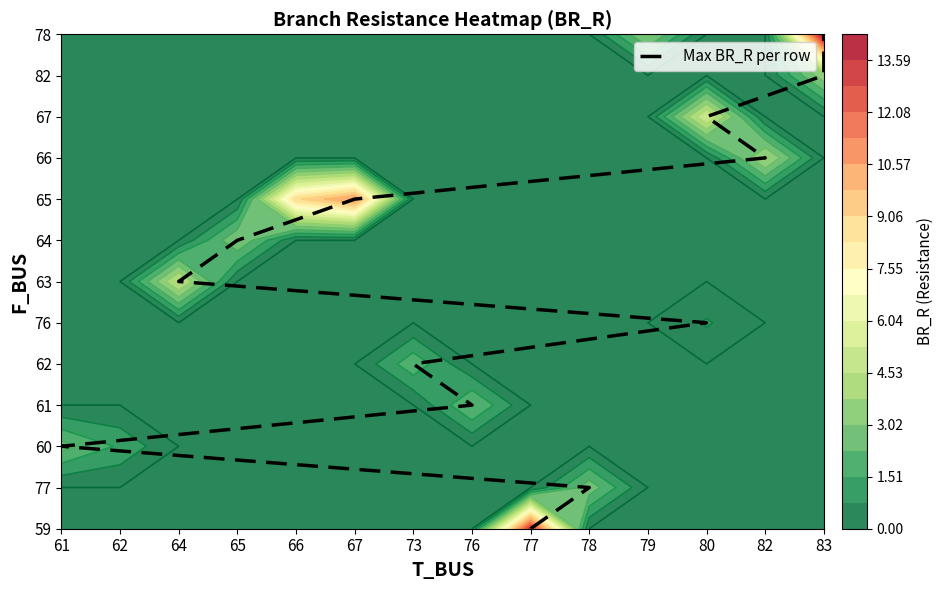

True or false: the data shows 16 at 80.

False